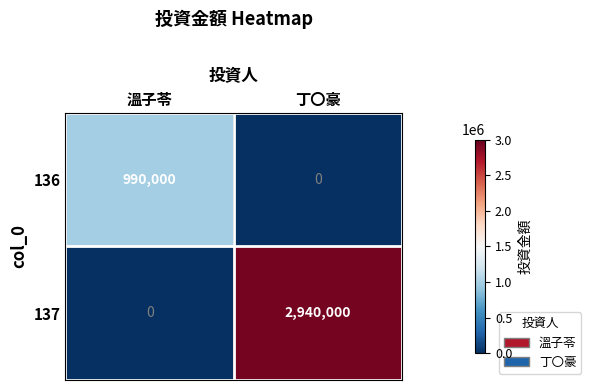

What is the sum of the 136 values at 溫子苓 and 丁〇豪?

990000